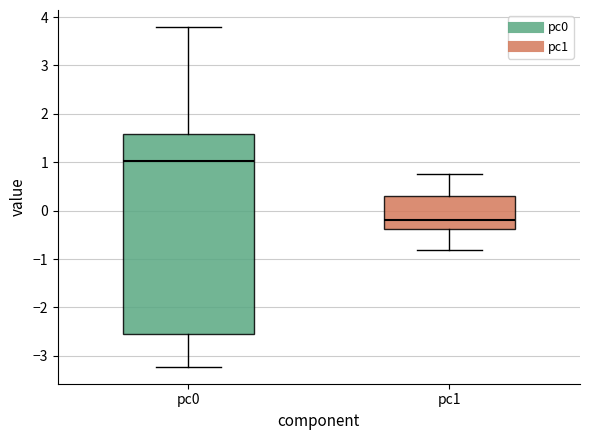

Comparing the boxes themselves (not the whiskers), which one is the tallest?

pc0